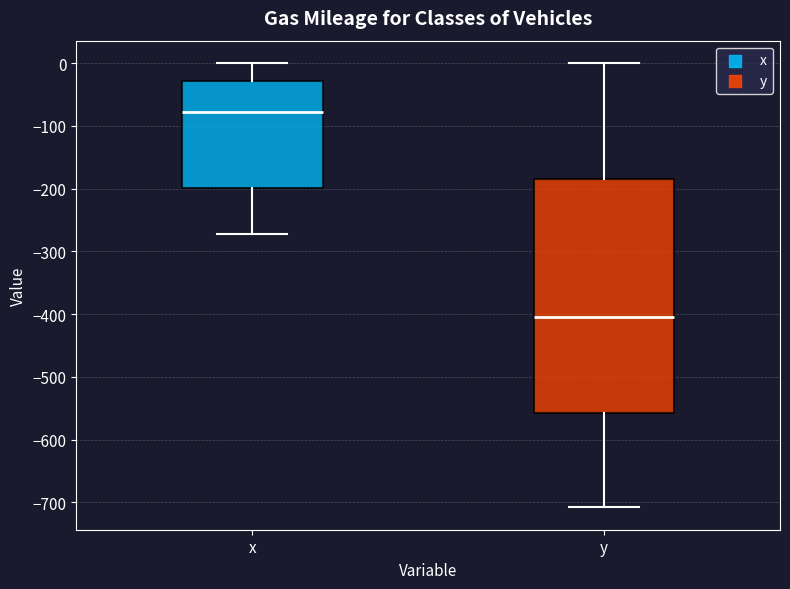

Reading left to right, transcribe this box plot: for each box, give where its median line is, the range the box spans, and where its two whiskers end, as read against the y-axis. The values are not printed on the chart, so give them approximately, as read against the axis.

x: median -80, box -200 to -30, whiskers -270 to 0
y: median -400, box -560 to -180, whiskers -710 to 0